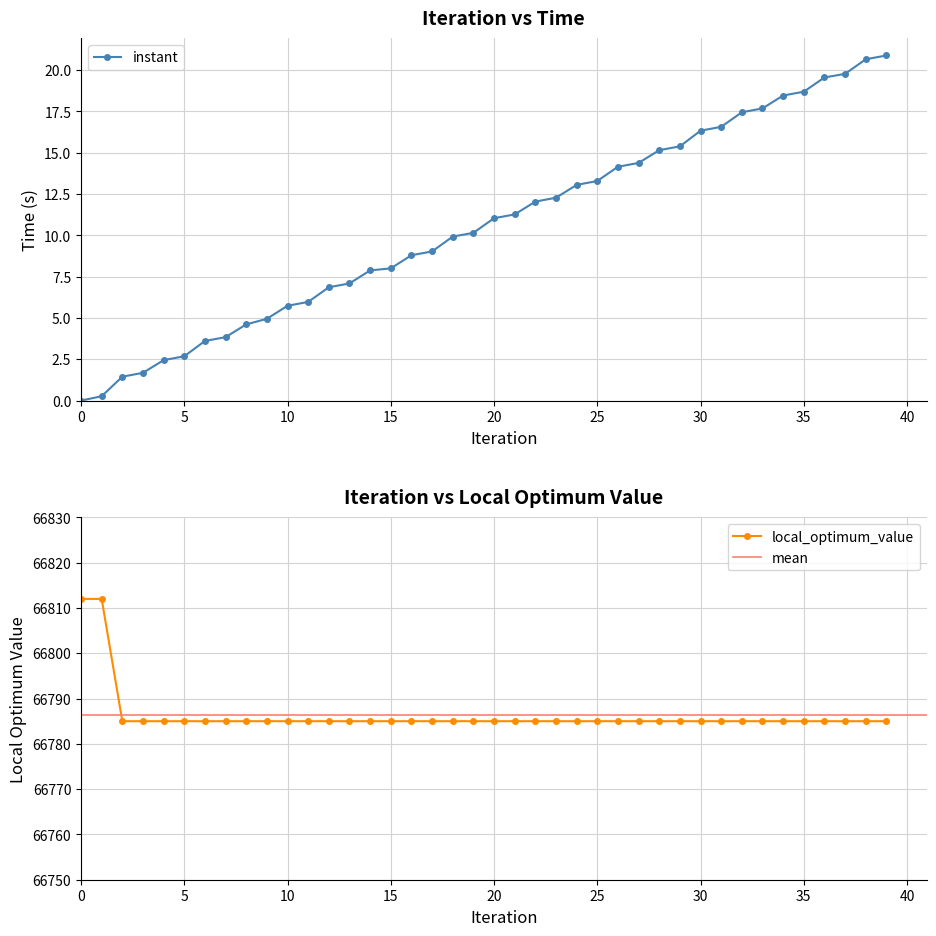

True or false: local_optimum_value has a value of 66785.0 at 2.

True